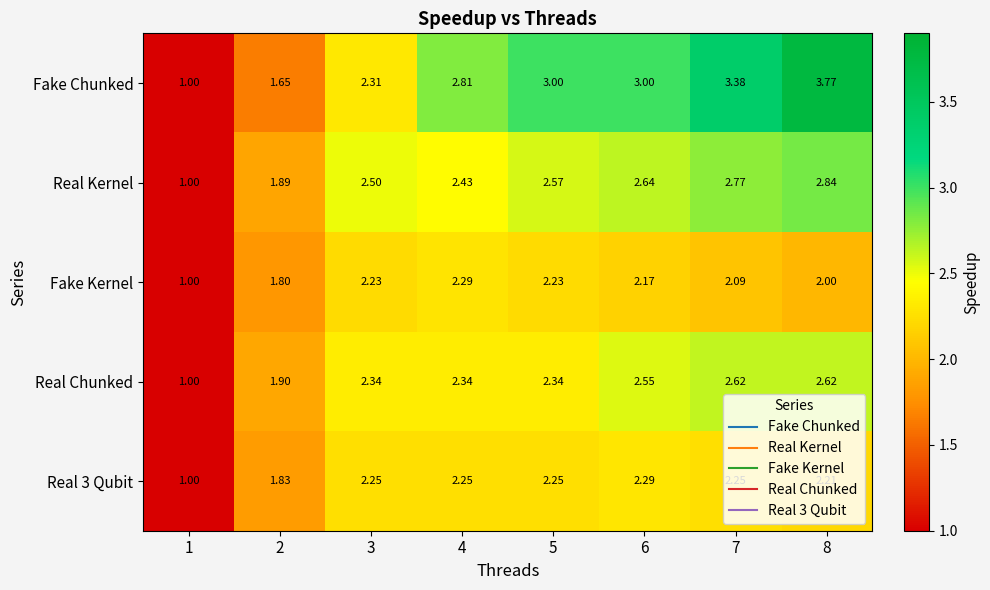

Between 2 and 7, which series saw the biggest shift?

Fake Chunked